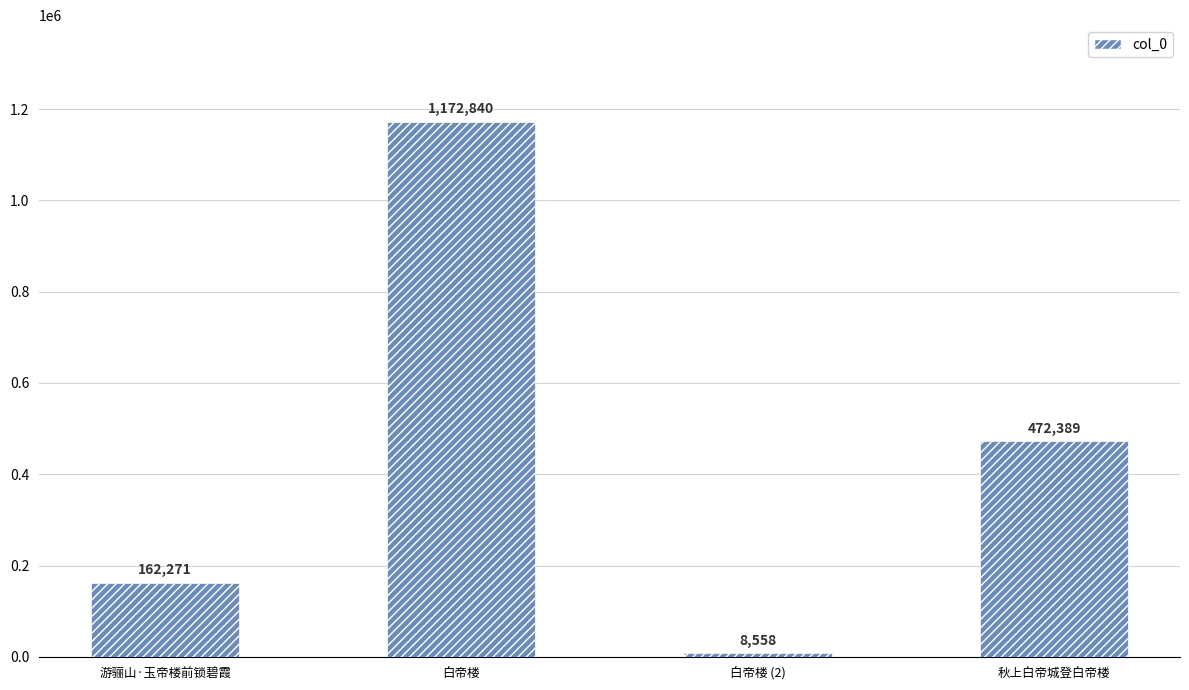

Read the value at 白帝楼.

1172840